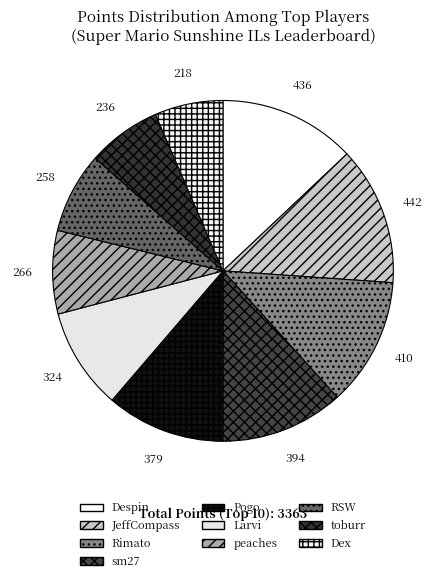

Which category has the smallest portion of the pie?

Dex